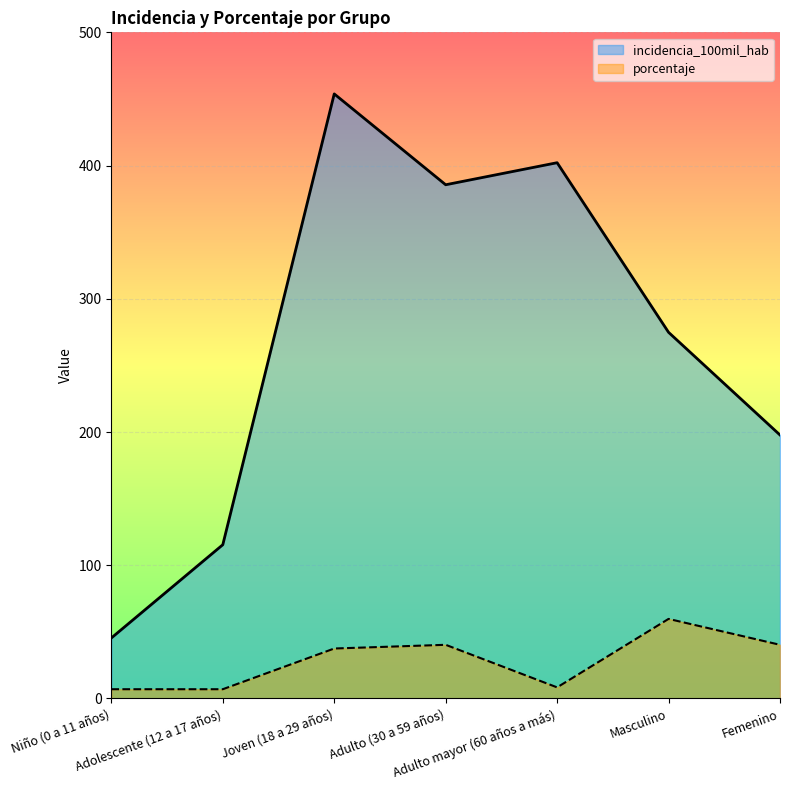

Reading left to right, transcribe all the data shown in this chart.

incidencia_100mil_hab: Niño (0 a 11 años)=45.4	Adolescente (12 a 17 años)=115.4	Joven (18 a 29 años)=453.8	Adulto (30 a 59 años)=385.6	Adulto mayor (60 años a más)=402.1	Masculino=274.8	Femenino=197.8
porcentaje: Niño (0 a 11 años)=6.9	Adolescente (12 a 17 años)=6.9	Joven (18 a 29 años)=37.5	Adulto (30 a 59 años)=40.3	Adulto mayor (60 años a más)=8.3	Masculino=59.7	Femenino=40.3